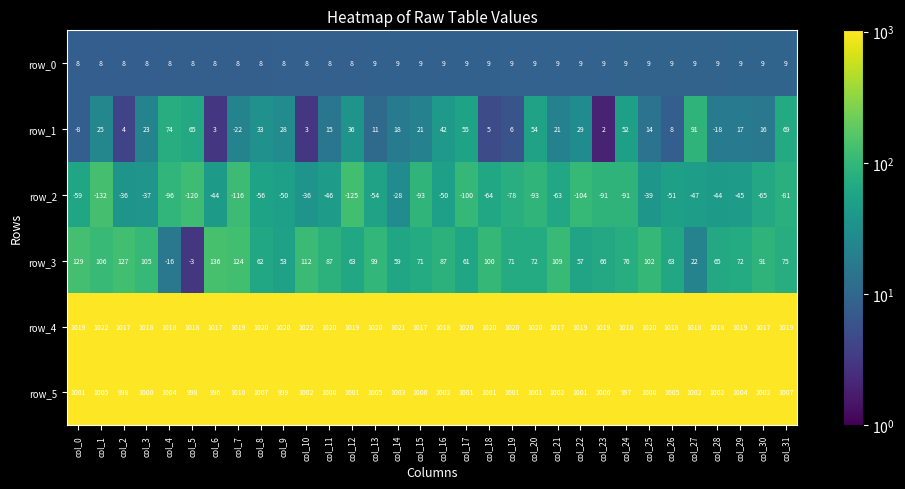

What is the difference between the maximum and minimum values in the row_1 series?

113